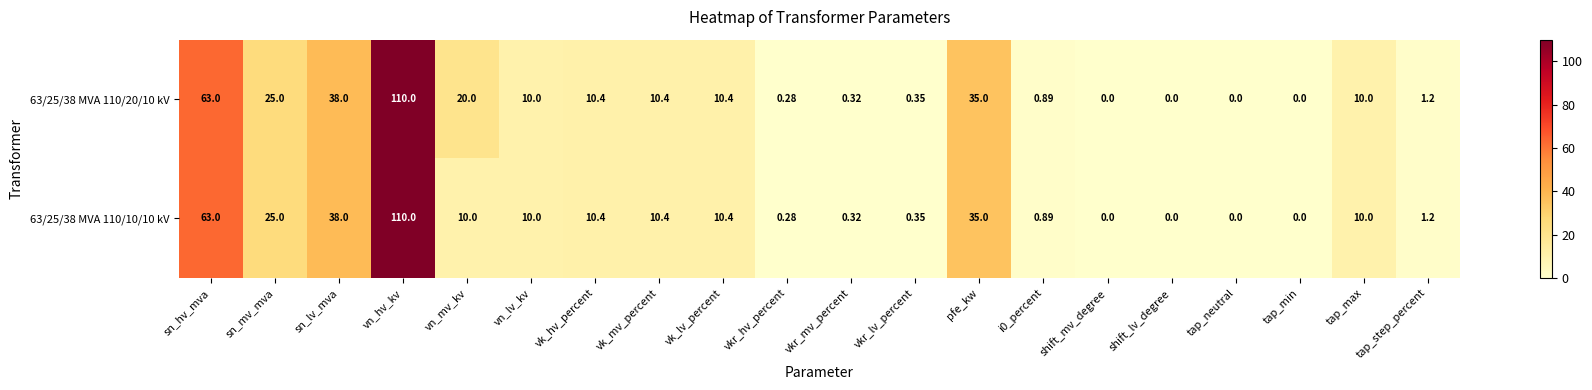

Is the value of 63/25/38 MVA 110/10/10 kV at tap_step_percent greater than the value of 63/25/38 MVA 110/20/10 kV at sn_lv_mva?

No